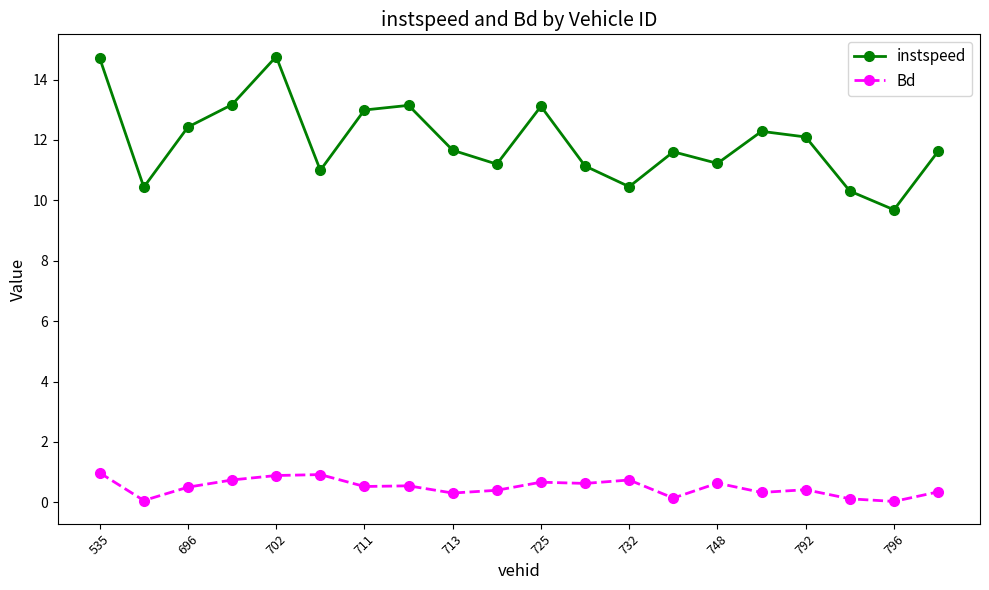

List the series in order of their peak value, lowest first.

Bd, instspeed